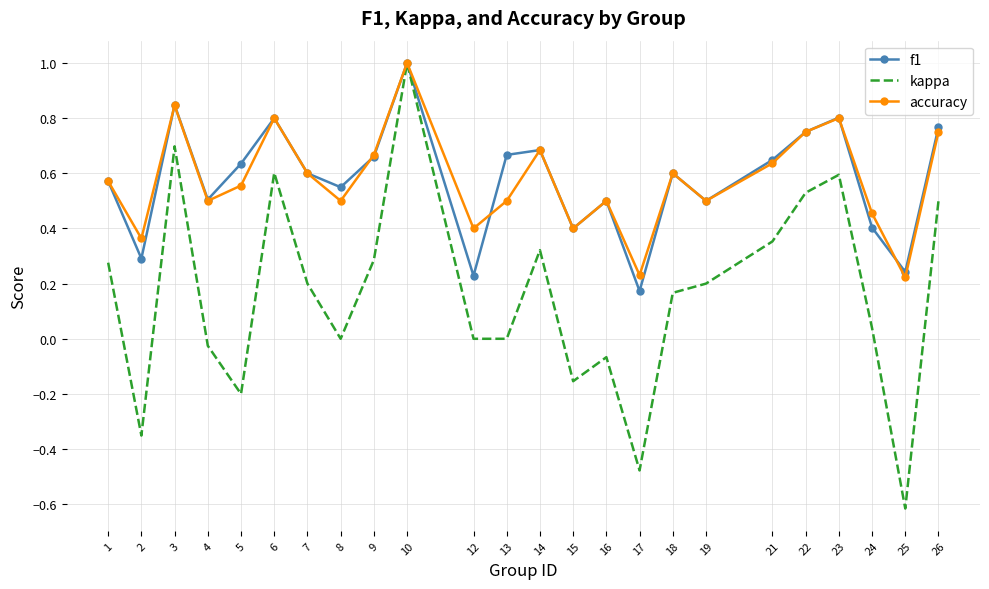

Is it true that kappa equals 0.3 at 14?

True